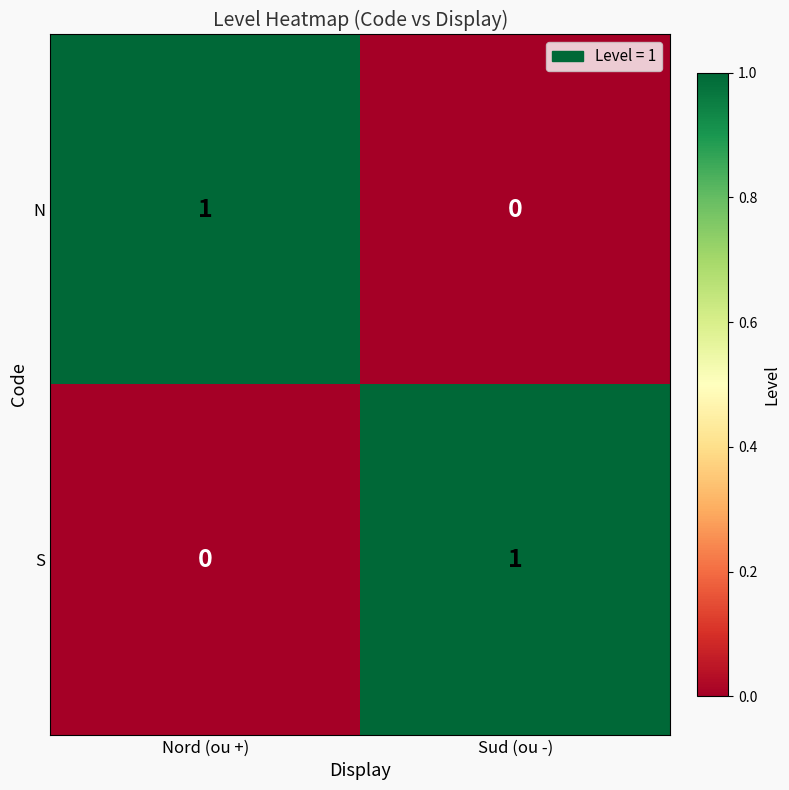

Reading left to right, list all the values displayed in this chart.

N: 1	0
S: 0	1